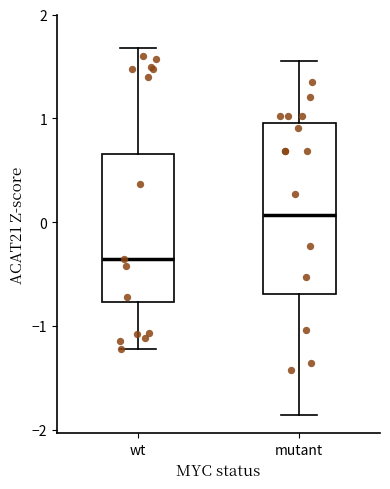

Where does the lower whisker of the box for wt end on the y-axis? The values are not printed on the chart, so give them approximately, as read against the axis.

-1.2